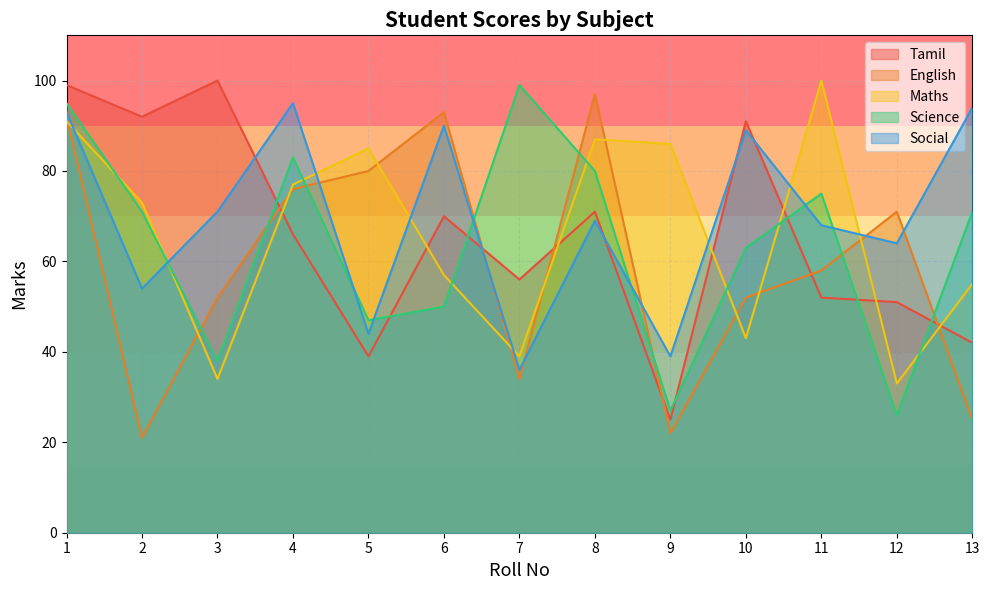

True or false: maths has more than 2 points higher than both neighbors.

True